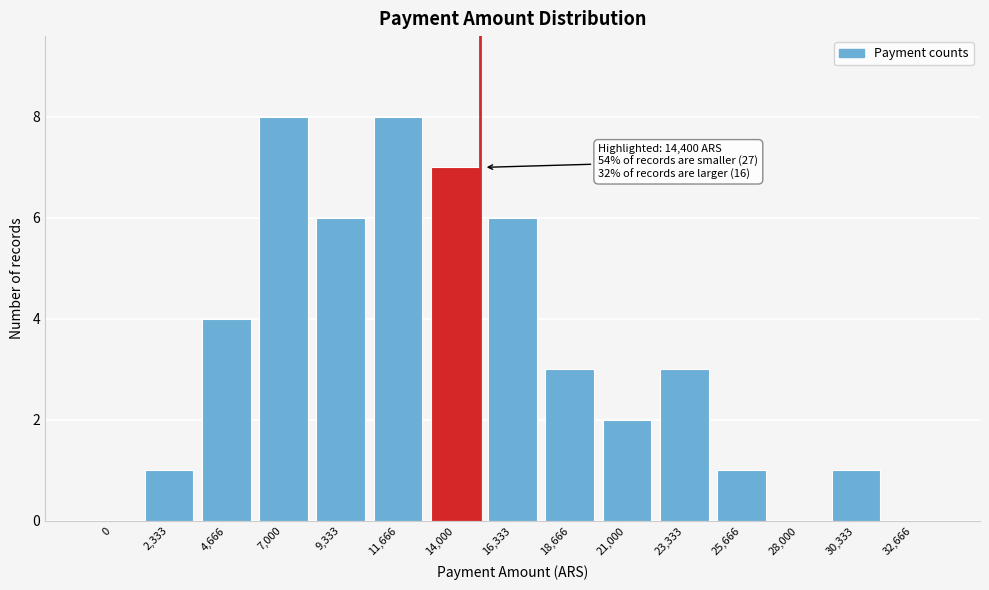

Reading left to right, what are all the values shown in this chart?

0=0	2,333=1	4,666=4	7,000=8	9,333=6	11,666=8	14,000=7	16,333=6	18,666=3	21,000=2	23,333=3	25,666=1	28,000=0	30,333=1	32,666=0